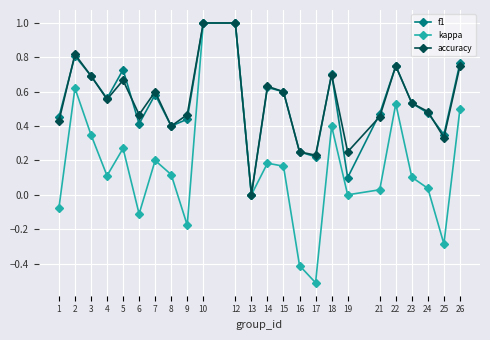

How many interior local valleys does the kappa series have?

7